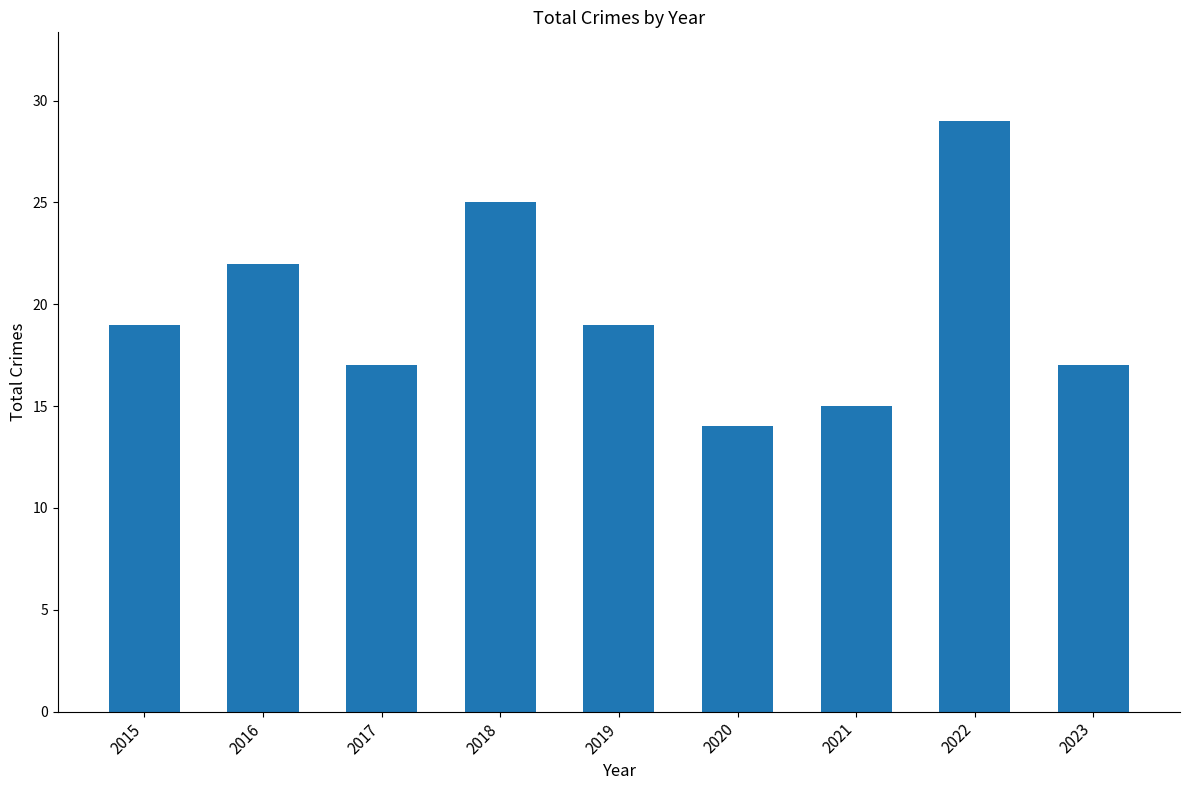

What is the minimum value shown in the chart?

14